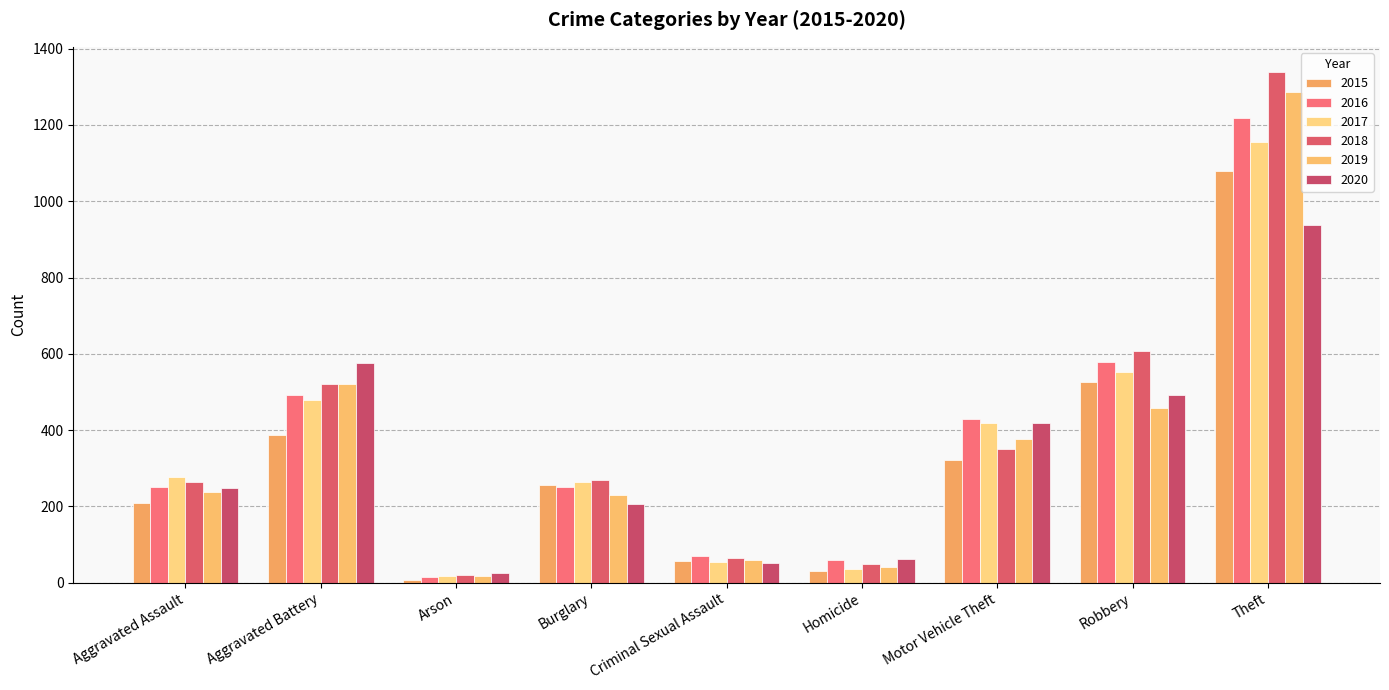

What value does the 2017 series have at Aggravated Assault, to the nearest 50?

300